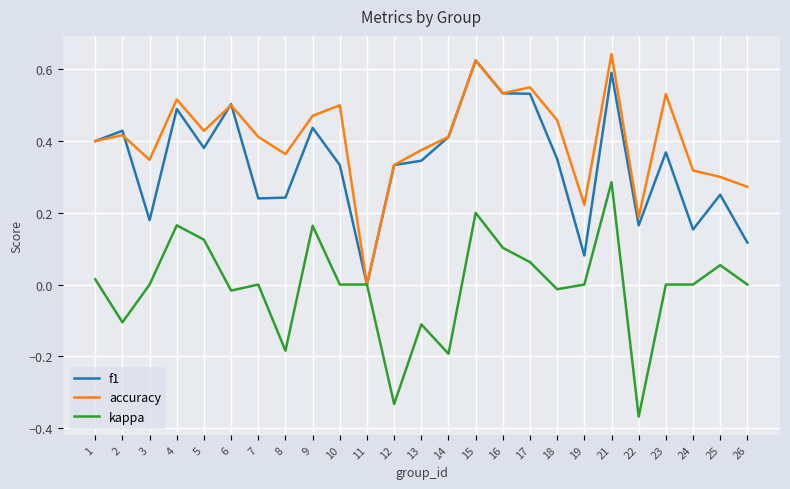

Which series ends up on top after the final intersection of accuracy and f1?

accuracy